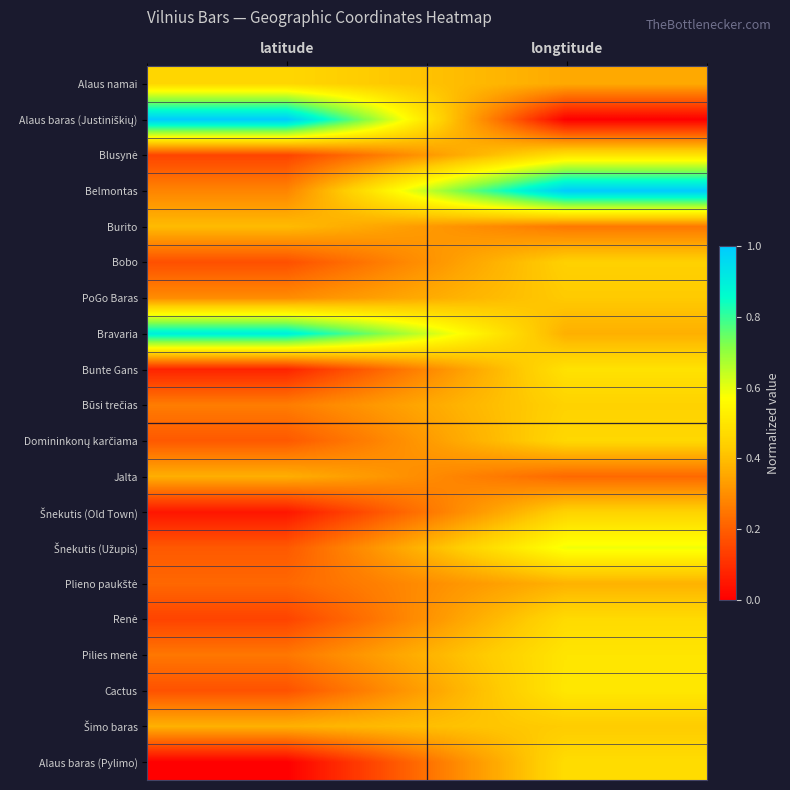

Between latitude and longtitude, which series saw the biggest shift?

Alaus baras (Justiniškių)